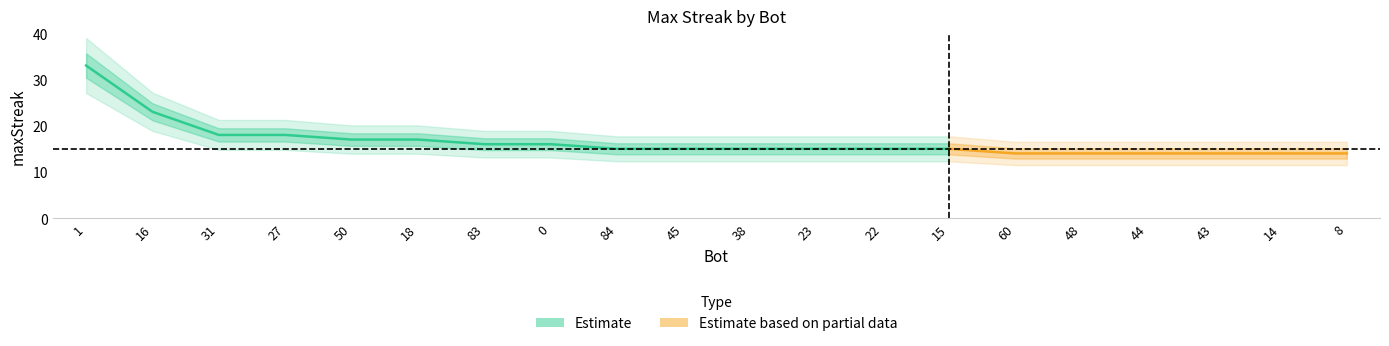

What is the difference between the values at 31 and 43?

4